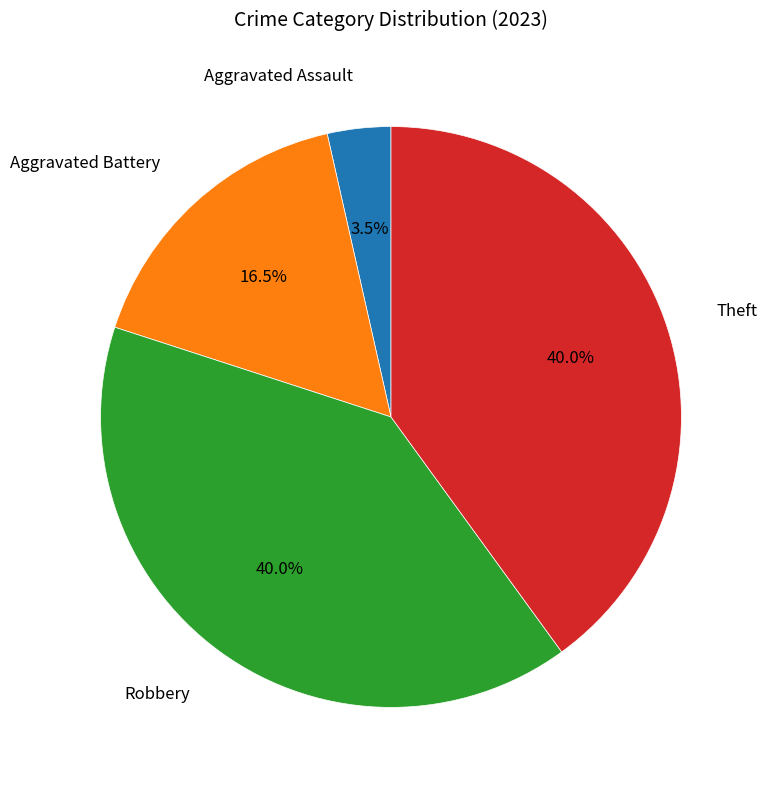

Approximately how many times larger is the value at Robbery compared to Aggravated Battery?

2.4